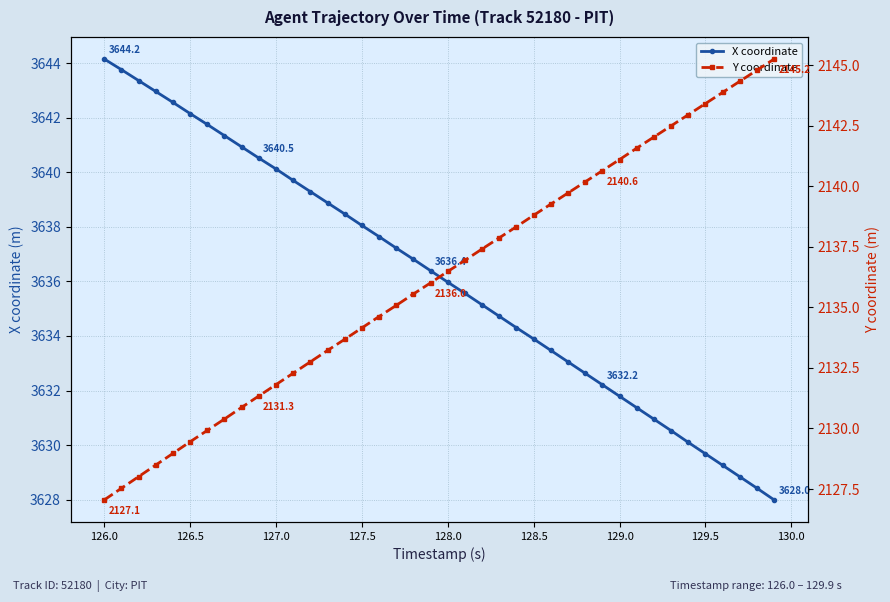

Does the chart display data point markers on the line(s)?

Yes